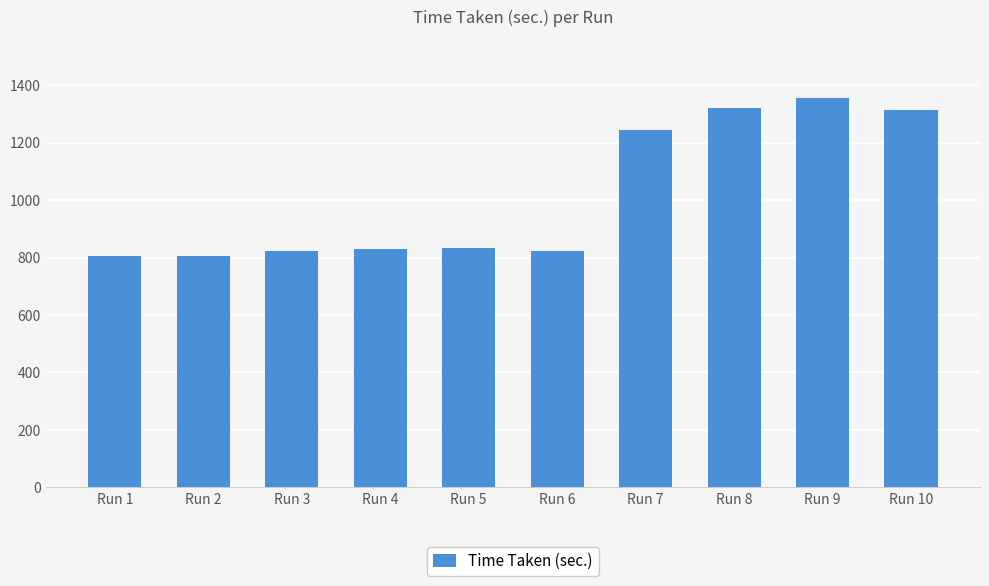

What is the smallest value displayed?

806.1